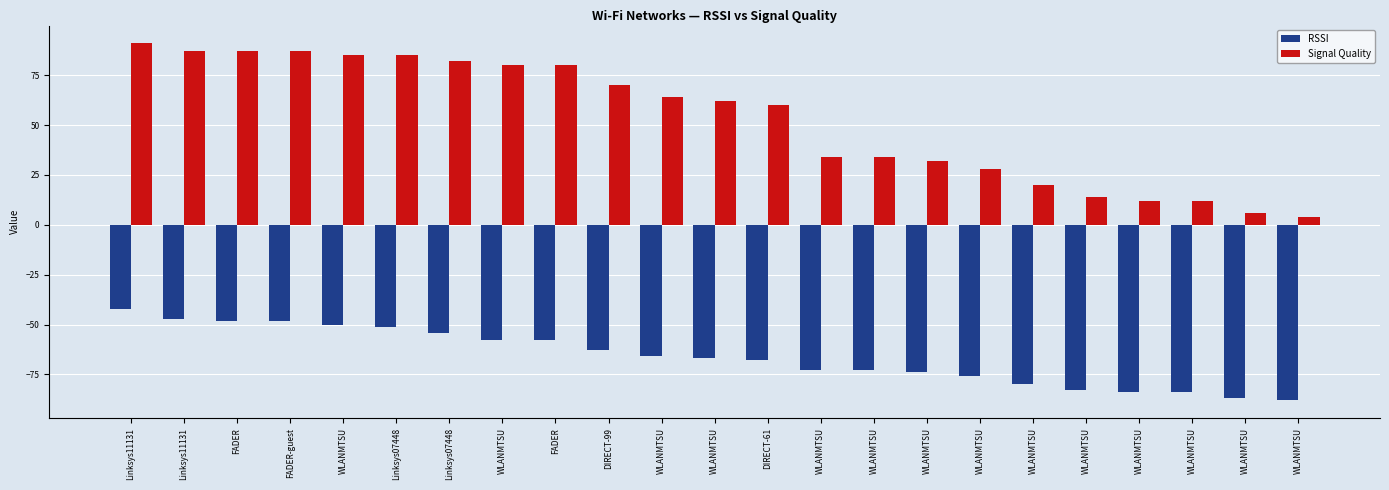

Where is Signal Quality nearest to the value 47?

DIRECT-61